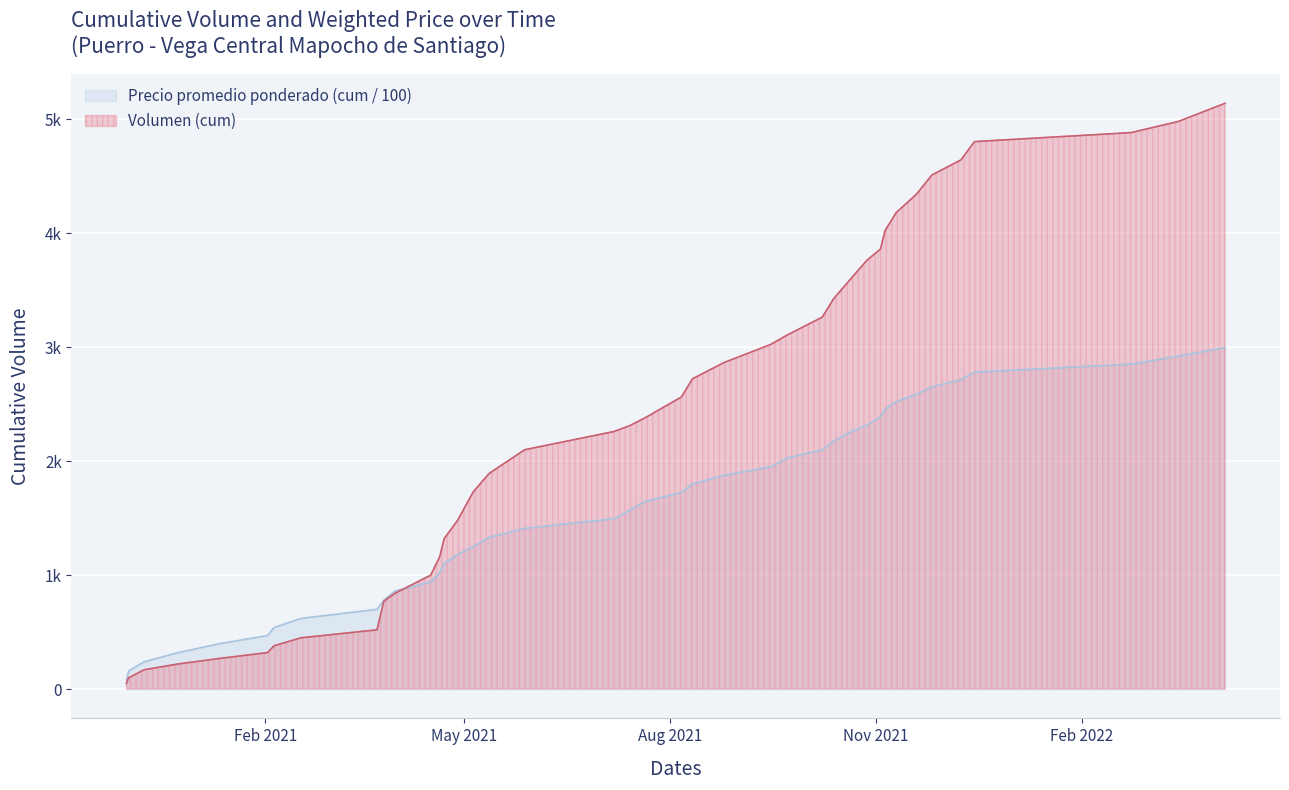

What are all the series names shown in the legend?

Precio promedio ponderado (cum / 100), Volumen (cum)